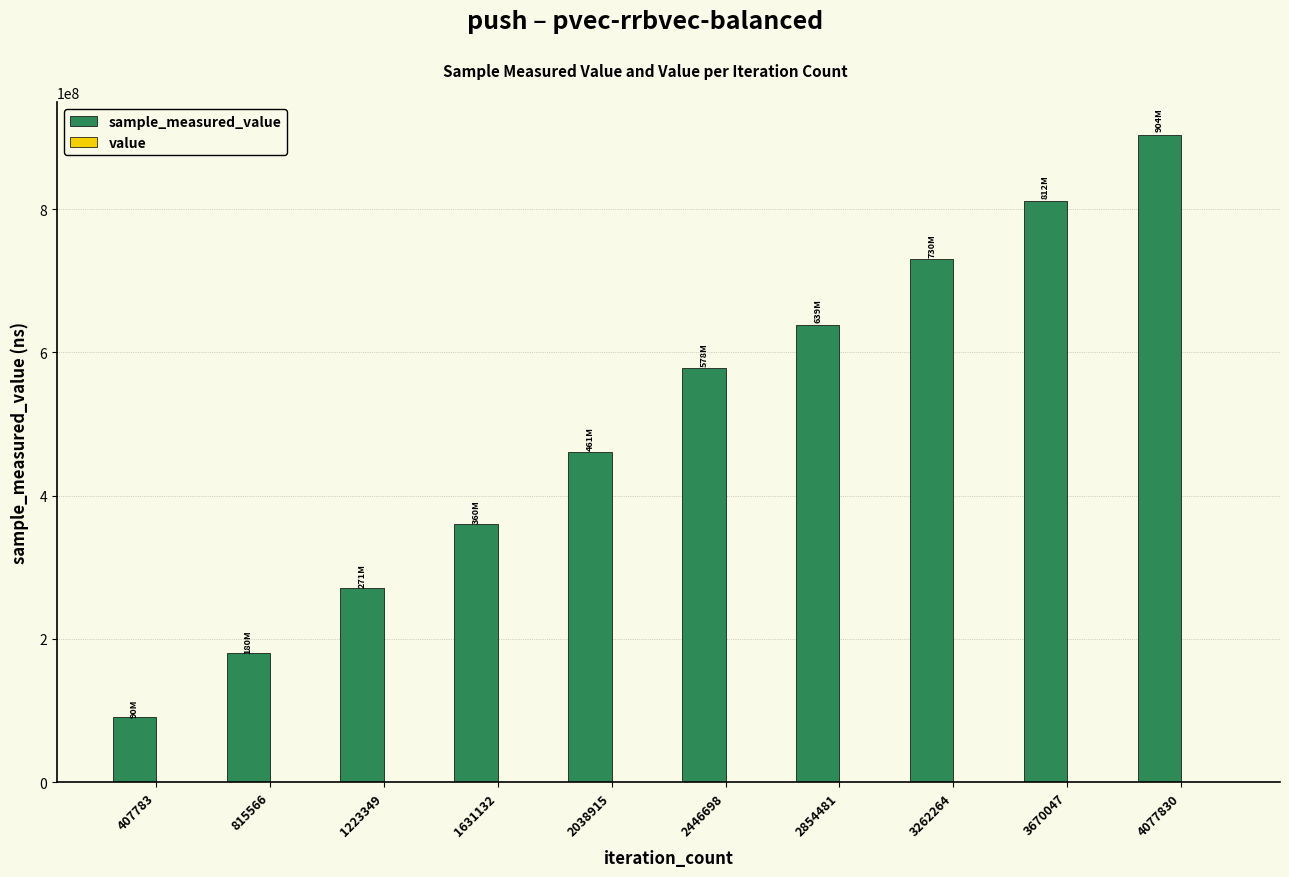

At which category is the sum across all series the highest?

4077830